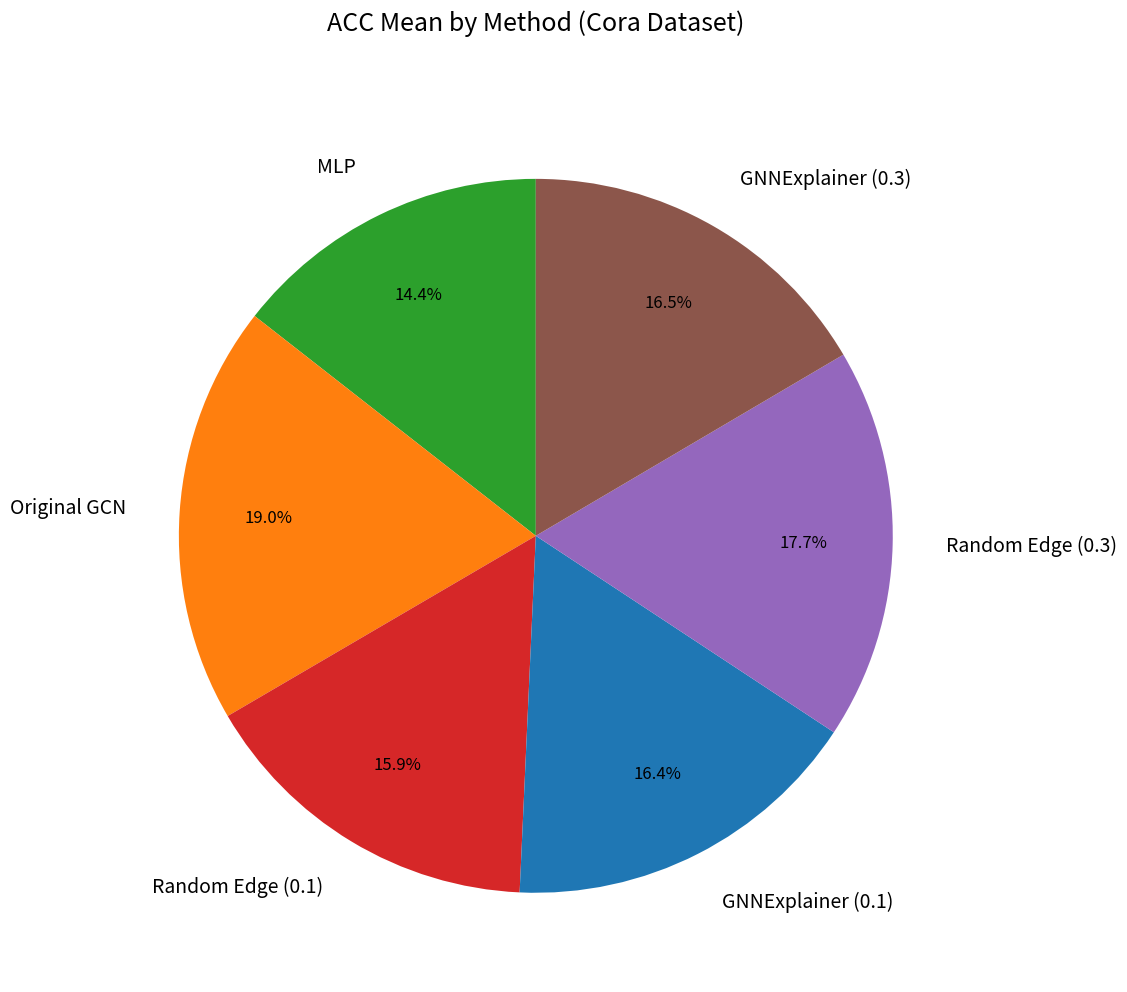

Is it true that Original GCN is 19% of the pie?

True